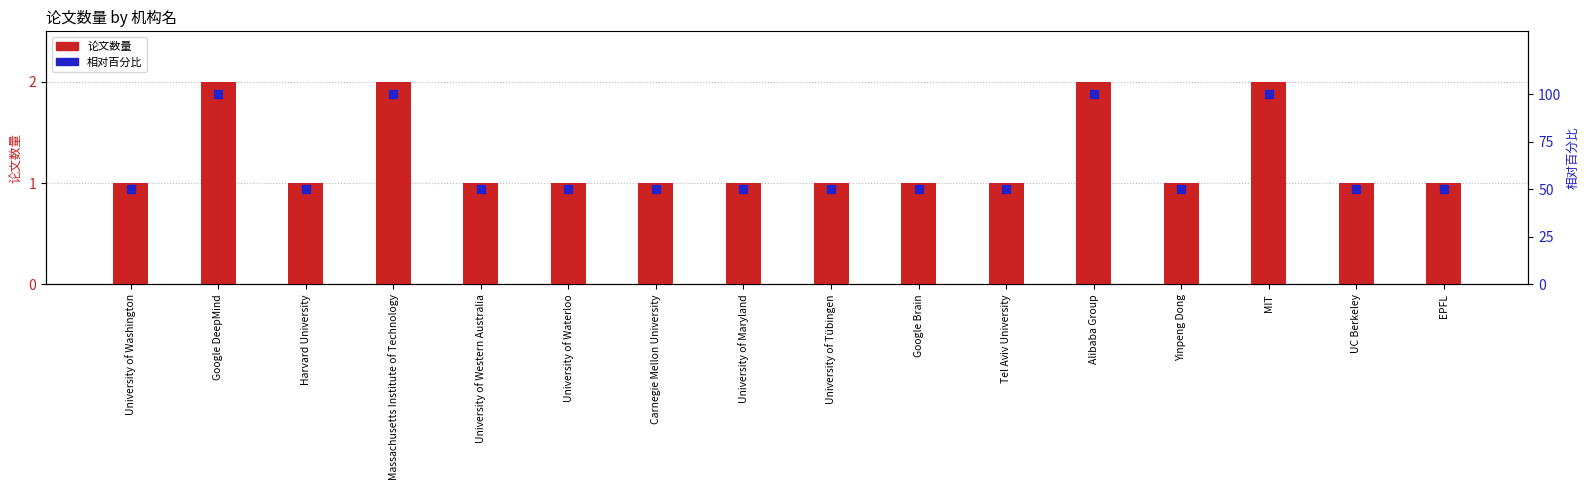

Which series has the largest Y range (max minus min)?

相对百分比